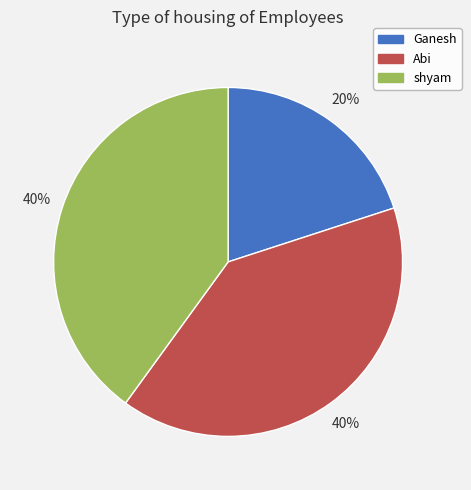

To the nearest percent, what is the combined percentage of Ganesh and Abi?

60%